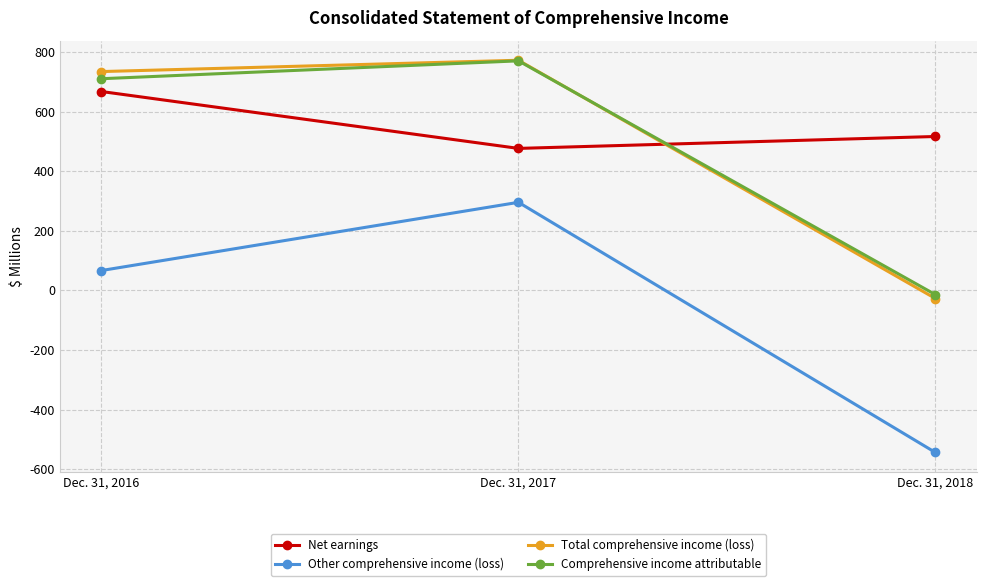

Rank the categories by Comprehensive income attributable value from lowest to highest.

Dec. 31, 2018, Dec. 31, 2016, Dec. 31, 2017